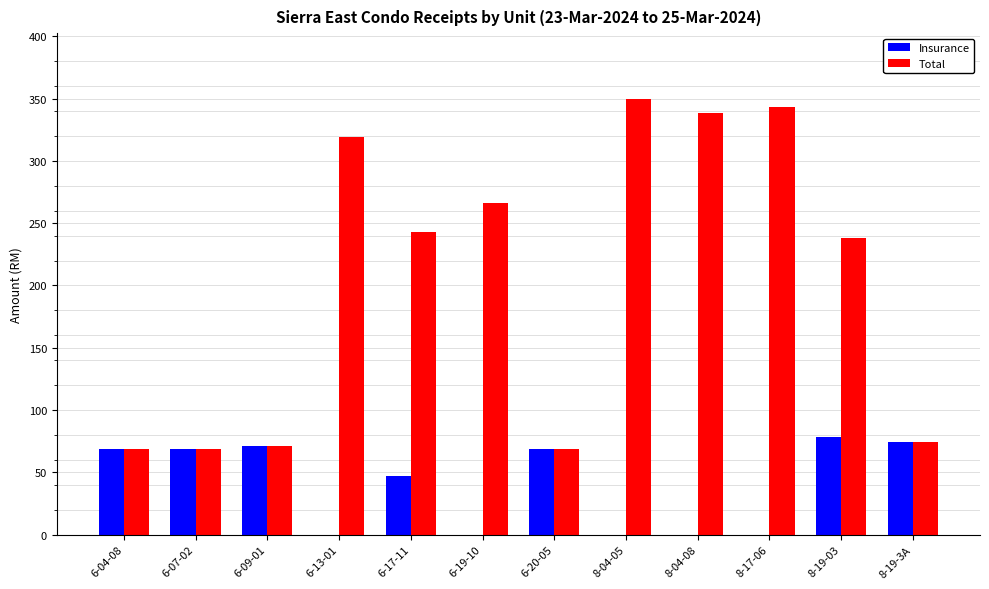

At which label is Insurance closest to 39?

6-17-11